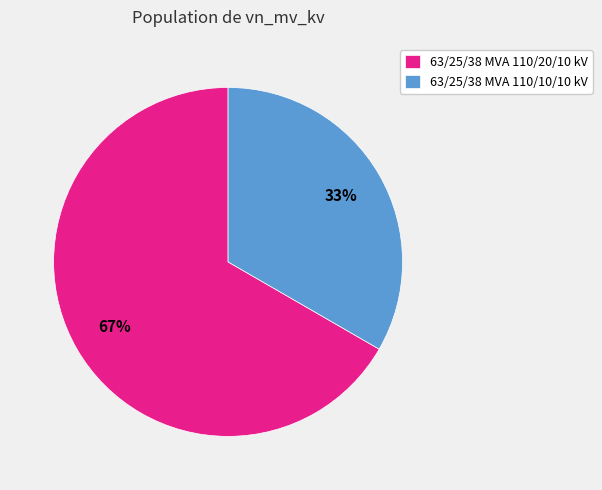

What is the ratio of the value at 63/25/38 MVA 110/10/10 kV to the value at 63/25/38 MVA 110/20/10 kV?

0.5